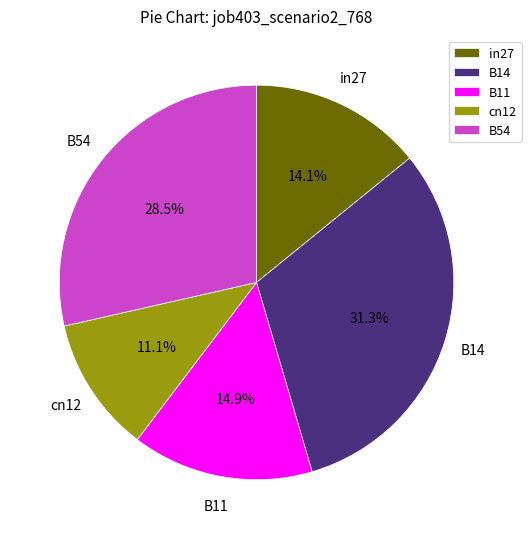

Is it true that B11 is 15% of the pie?

True